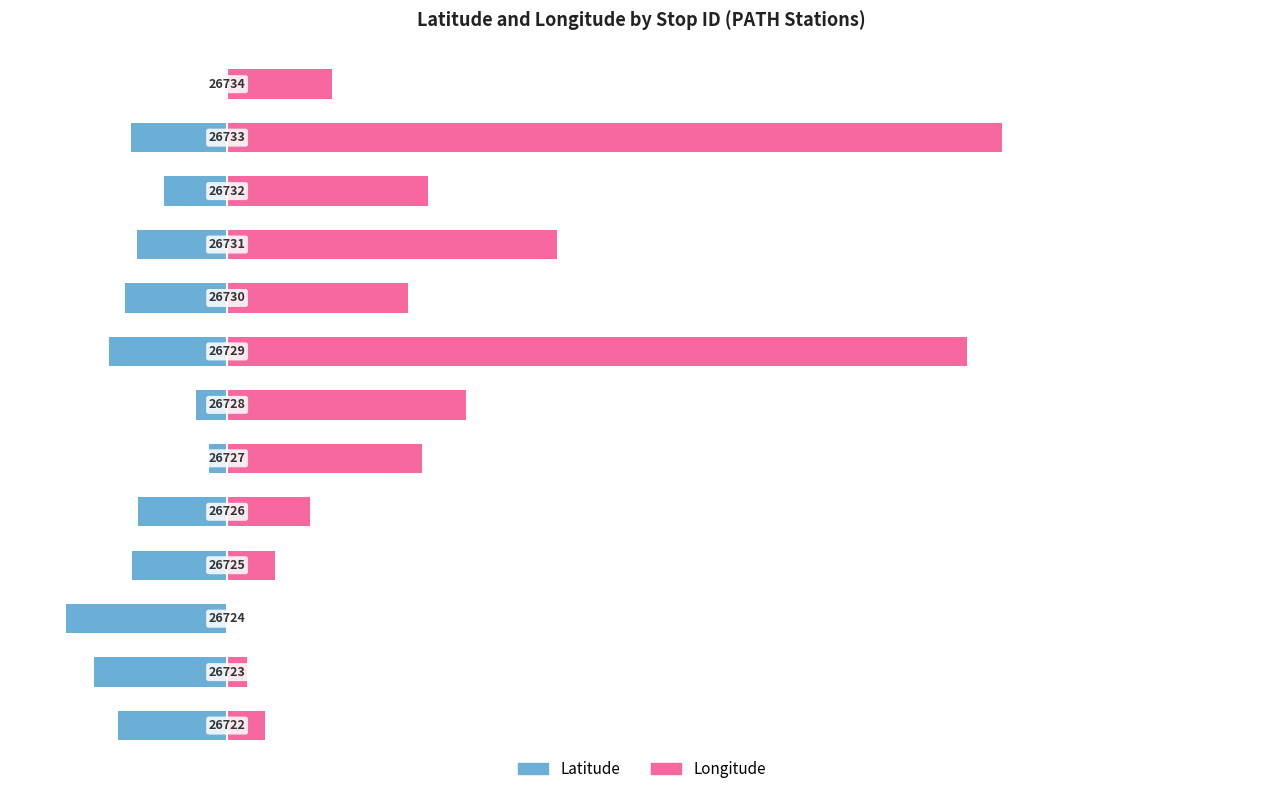

How many bars are there in total?

26